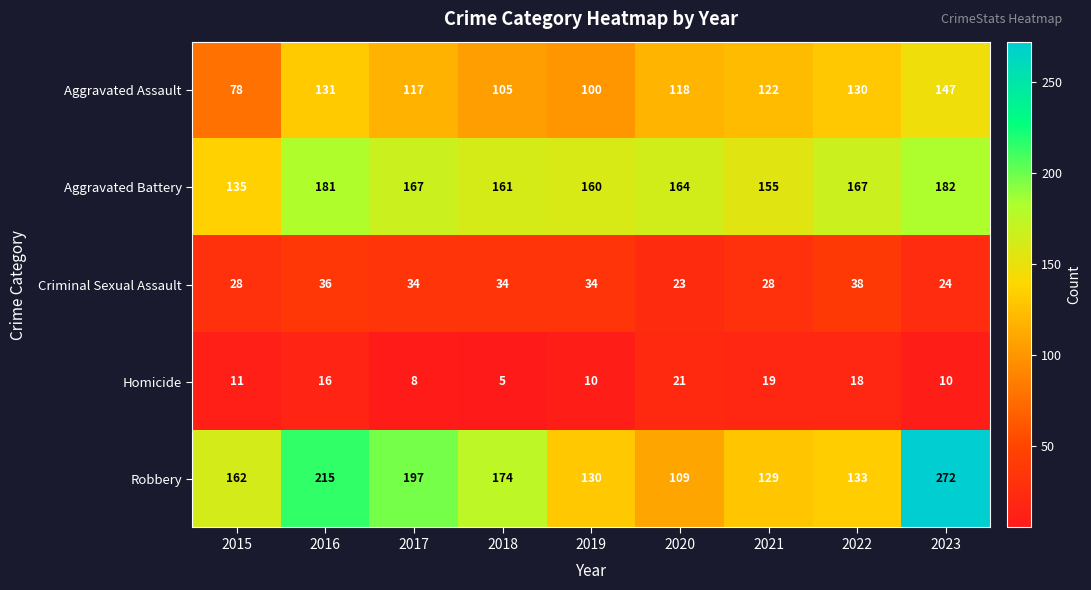

Which series has the widest spread of values?

Robbery